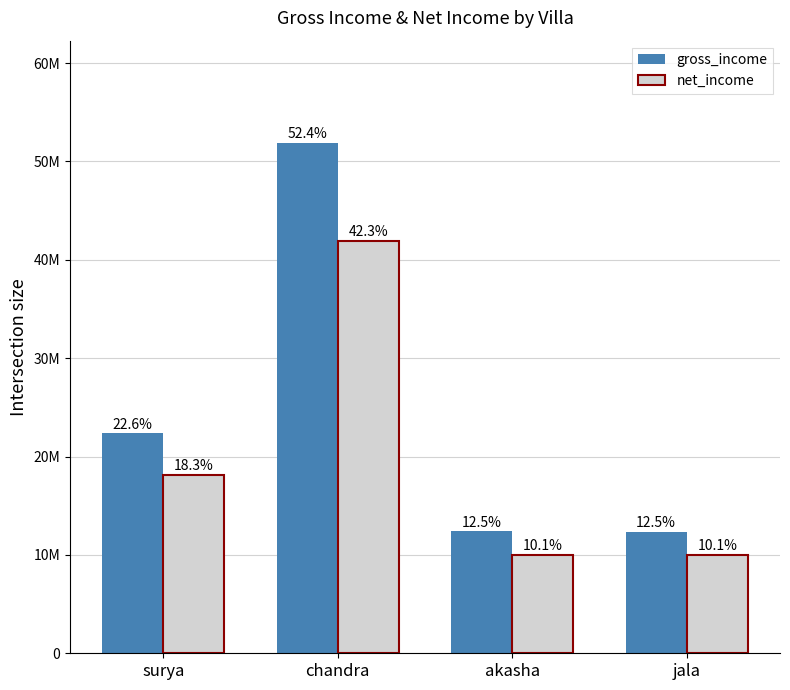

Between surya and jala, which series saw the biggest shift?

gross_income